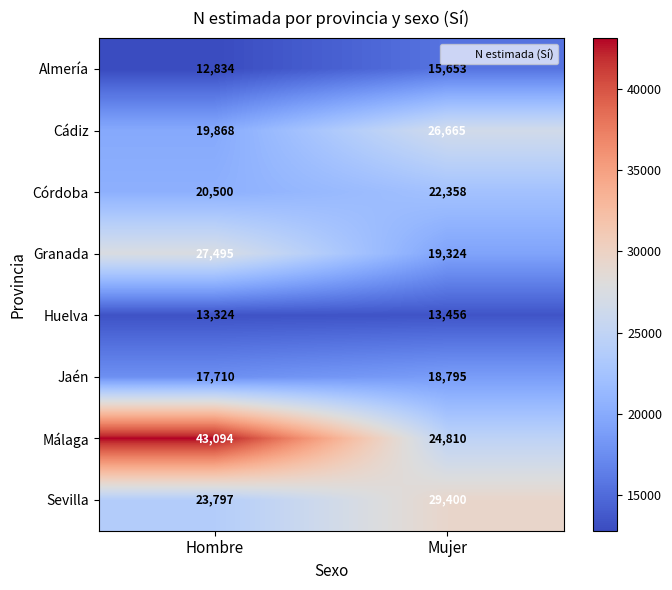

Reading left to right, extract all data points from this chart.

Almería: 12834	15653
Cádiz: 19868	26665
Córdoba: 20500	22358
Granada: 27495	19324
Huelva: 13324	13456
Jaén: 17710	18795
Málaga: 43094	24810
Sevilla: 23797	29400